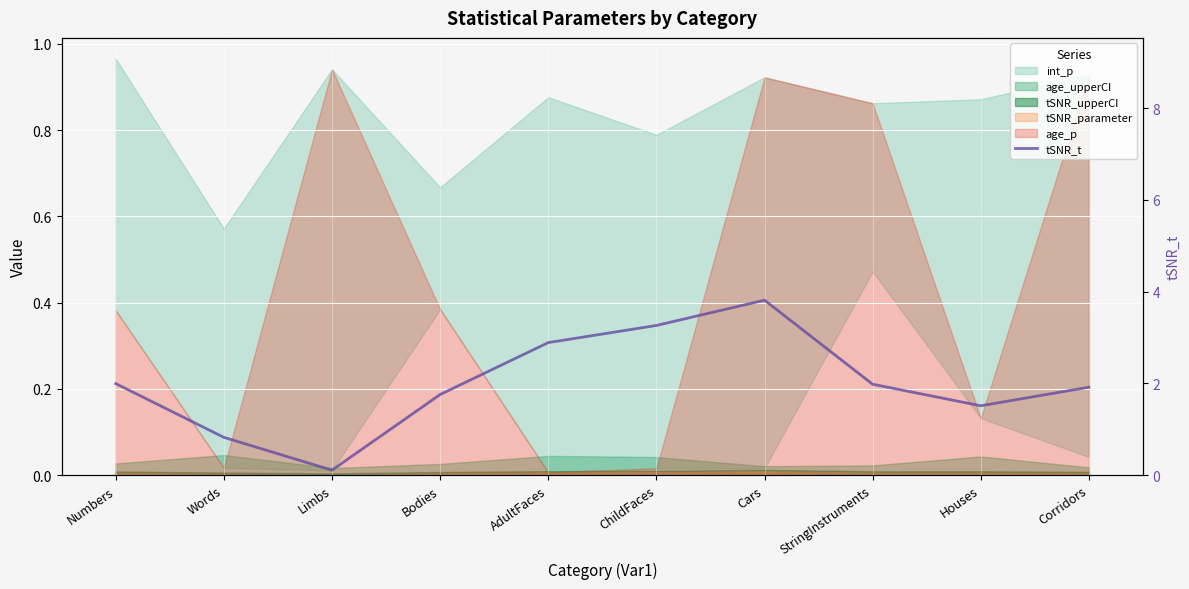

List the labels in order of value, largest first.

Cars, ChildFaces, AdultFaces, Numbers, StringInstruments, Corridors, Bodies, Houses, Words, Limbs